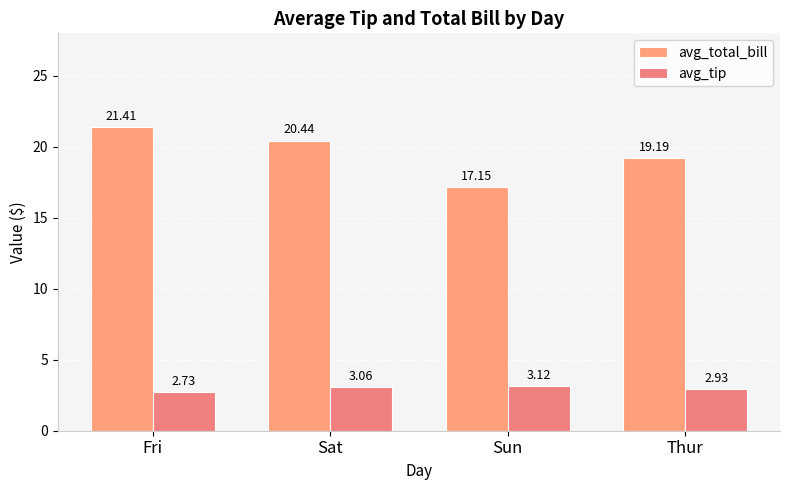

Are the bars grouped side by side (vs. stacked)?

Yes